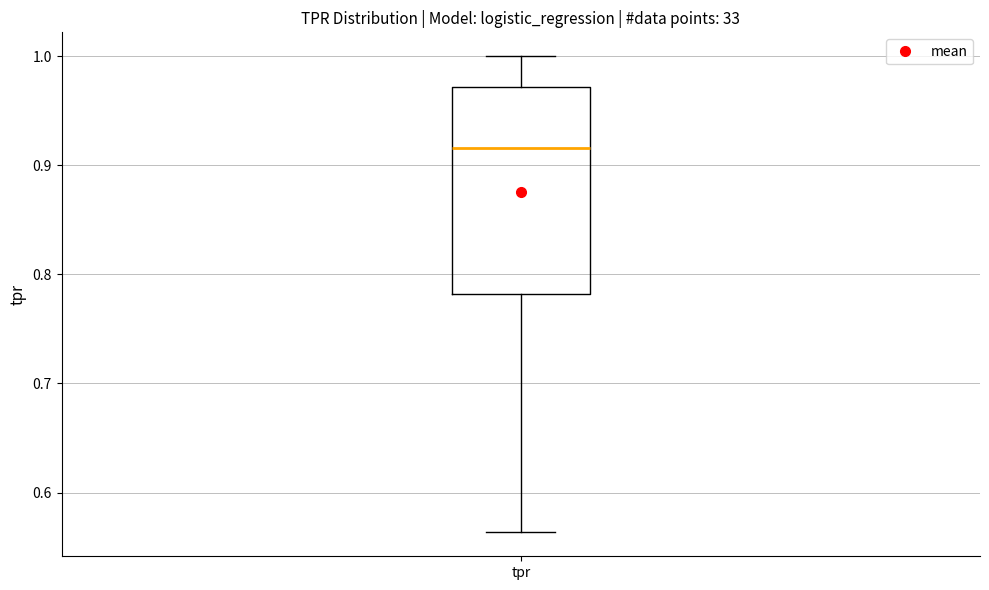

Read this box plot against the y-axis: the position of the median line, the range covered by the box, and the ends of both whiskers. The values are not printed on the chart, so give them approximately, as read against the axis.

median 0.92, box 0.78 to 0.97, whiskers 0.56 to 1.00